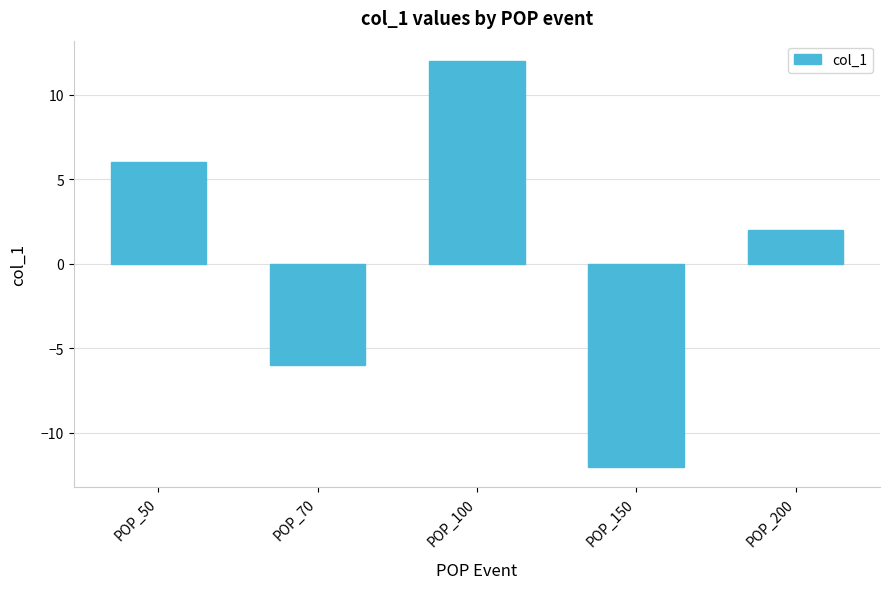

Reading left to right, extract all data points from this chart.

6	-6	12	-12	2